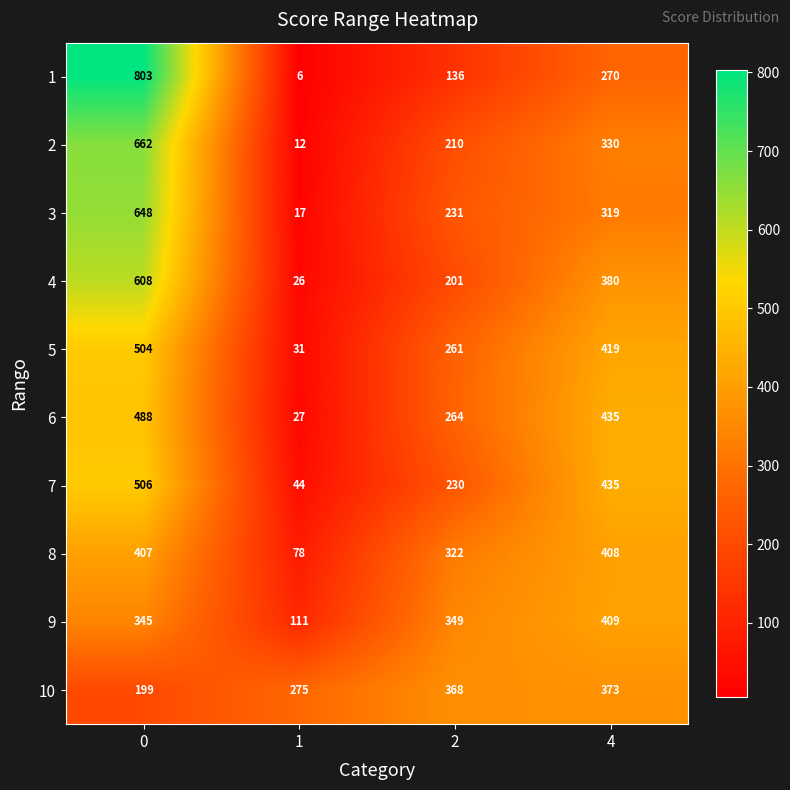

Read the 8 value at 2, to the nearest 50.

300